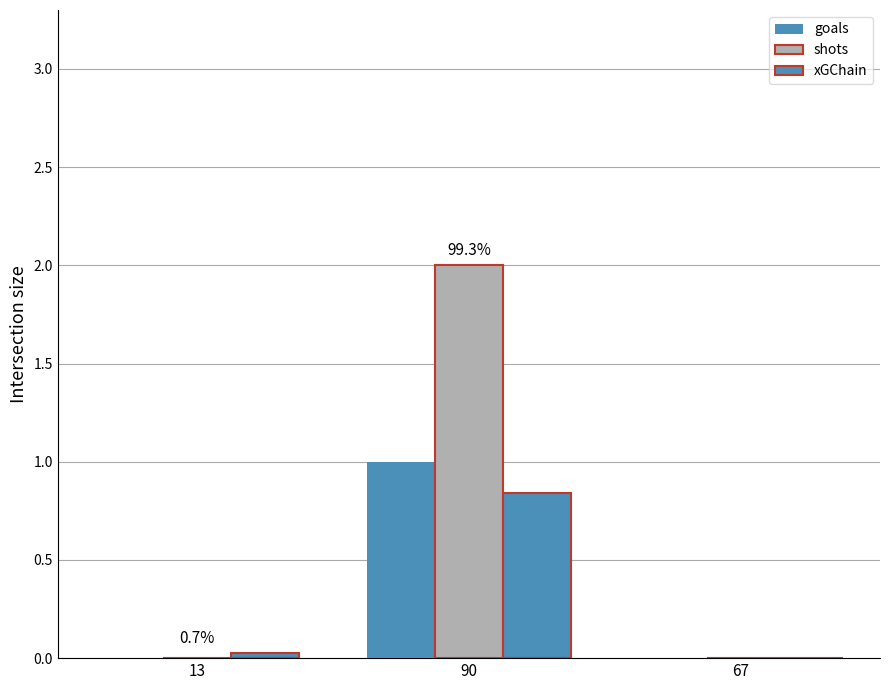

What is the difference between the goals values at 67 and 90?

1.0